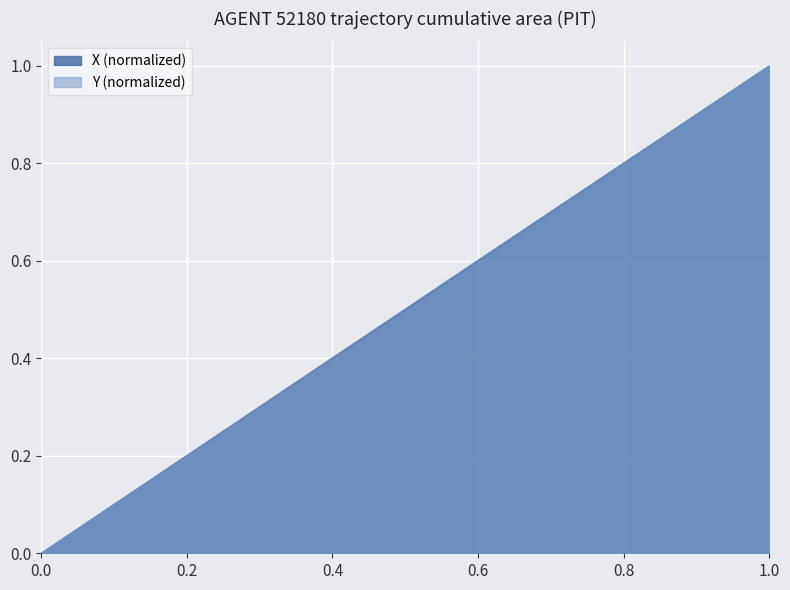

Which series has the largest total across all categories?

Y